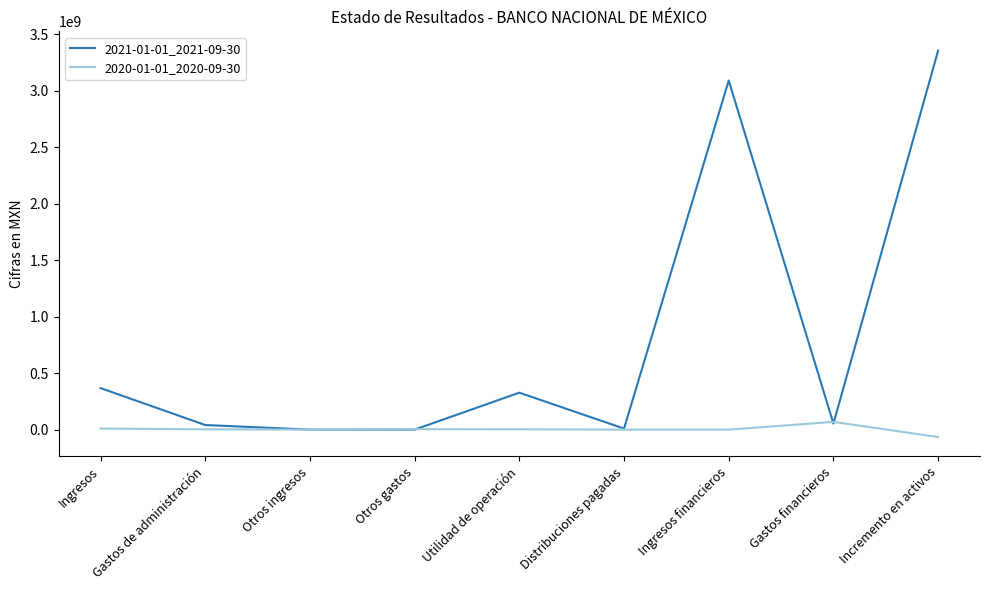

List the series in order of their overall mean, highest first.

2021-01-01_2021-09-30, 2020-01-01_2020-09-30